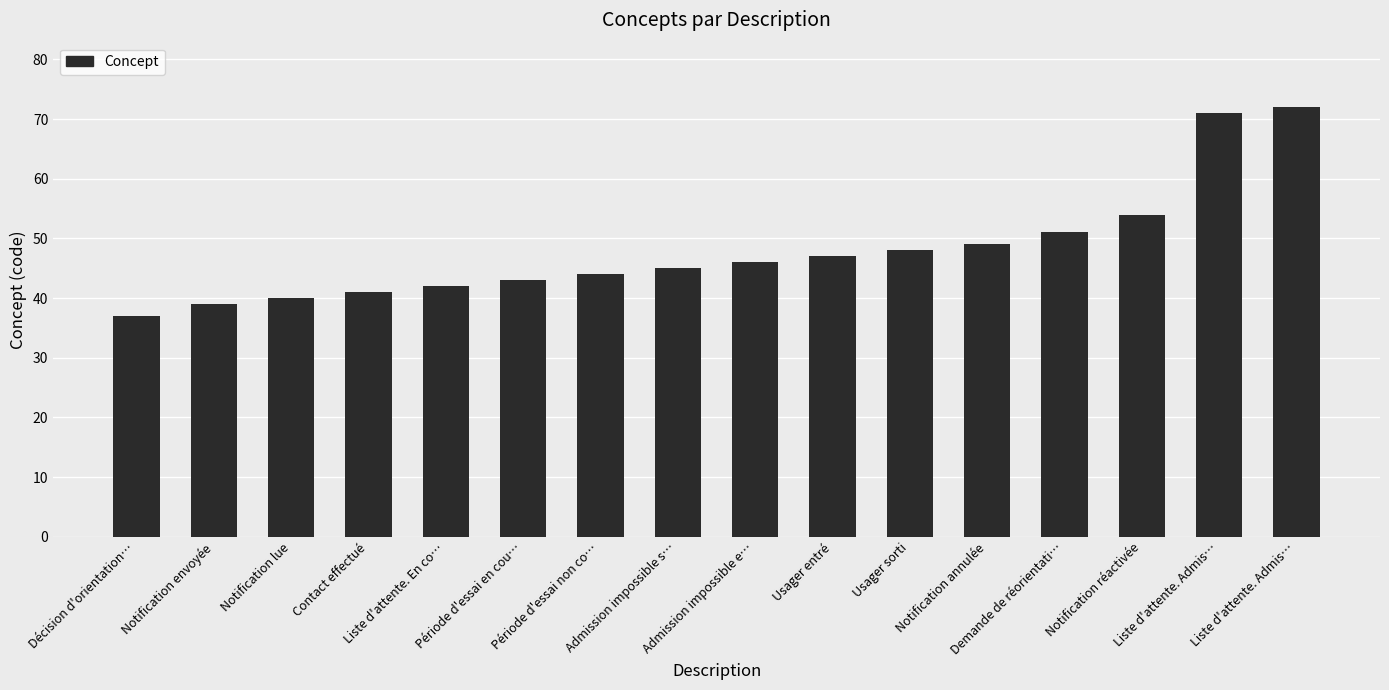

Does the chart contain any negative values?

No